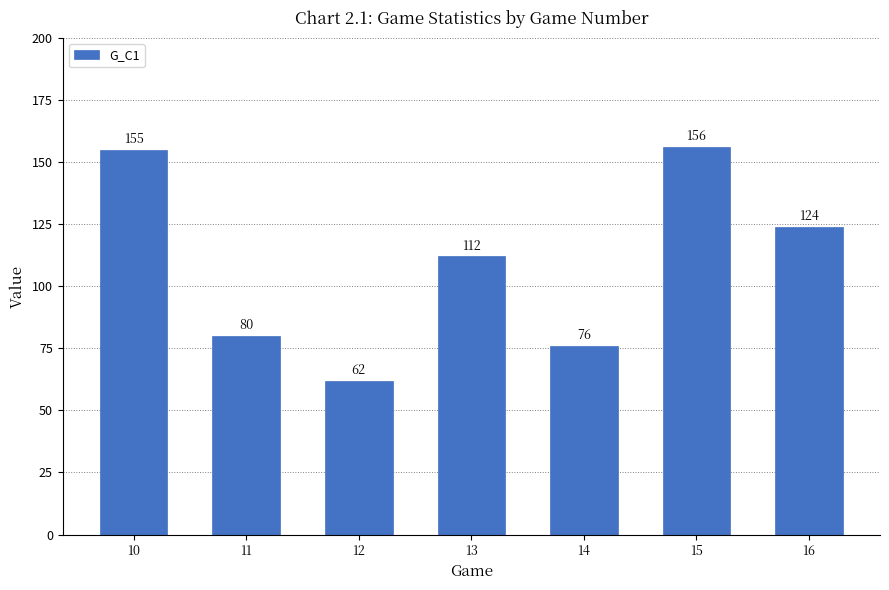

Are the bars grouped side by side (vs. stacked)?

No